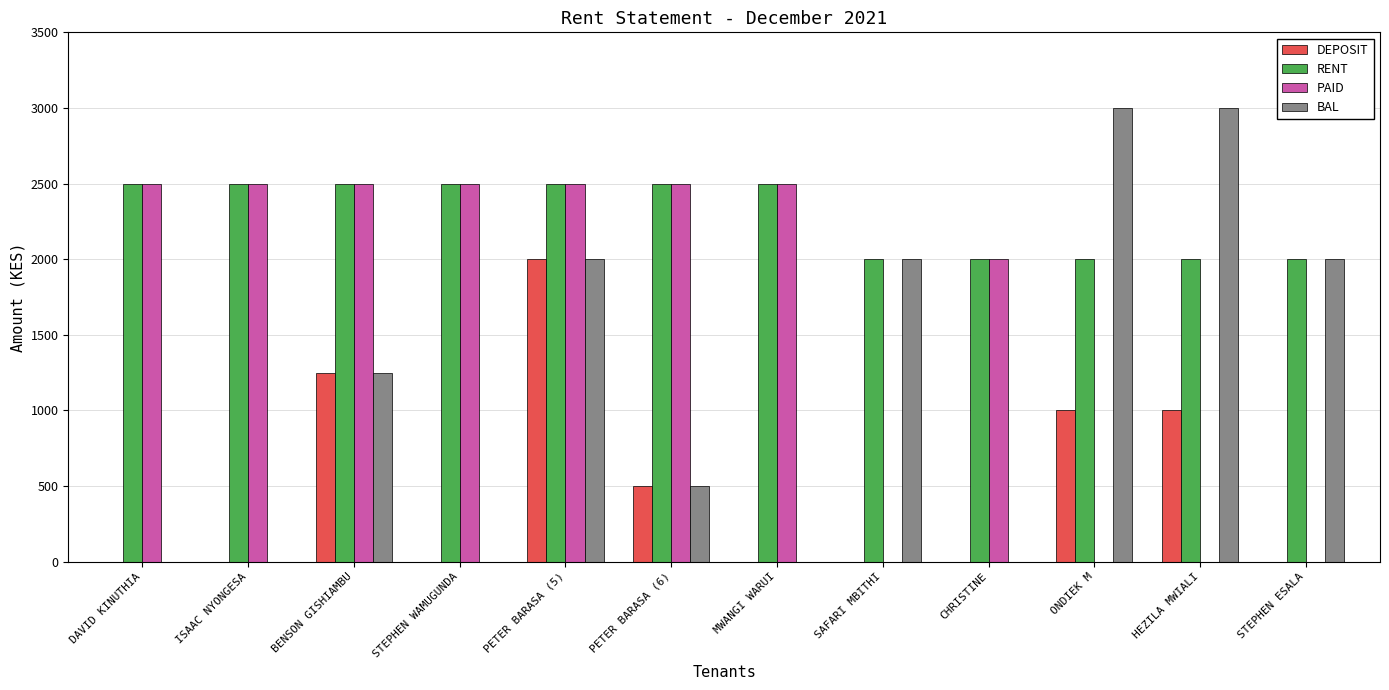

True or false: RENT has a value of 2500 at DAVID KINUTHIA.

True